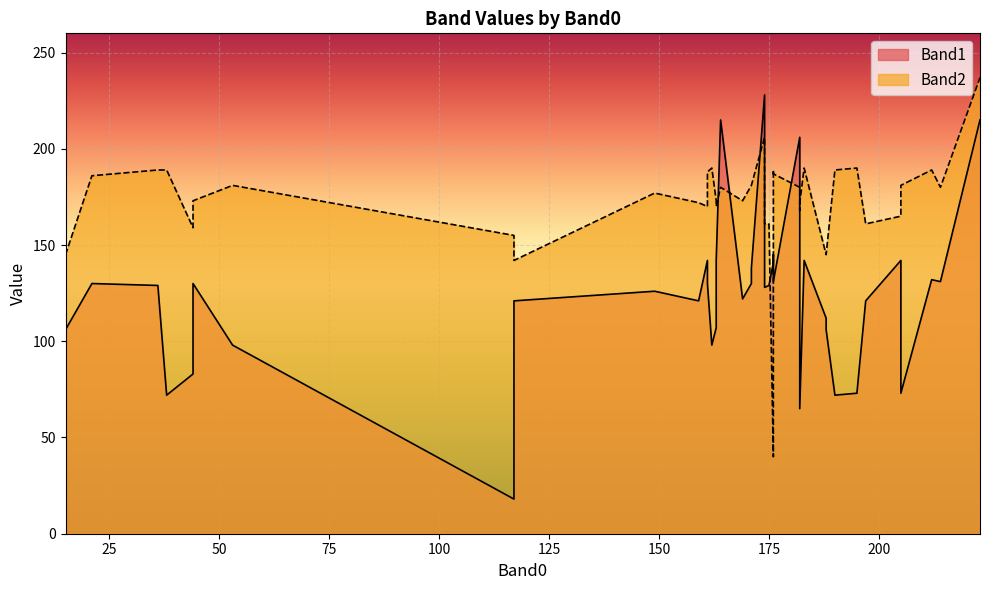

What is the sum of all Band1 values?

4971